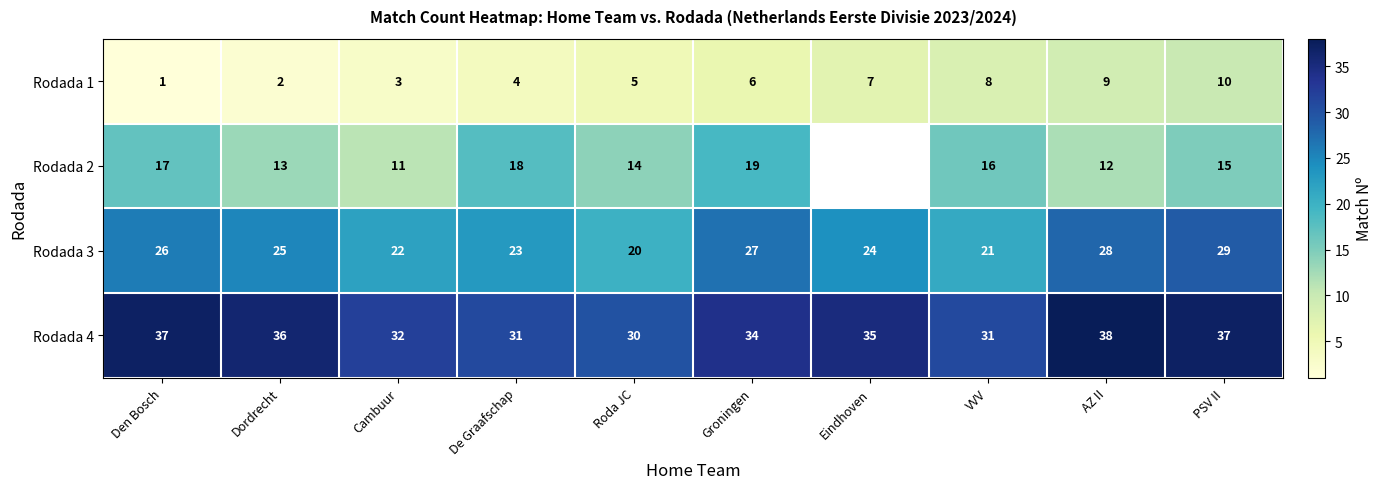

At which label is Rodada 4 closest to 34?

Groningen